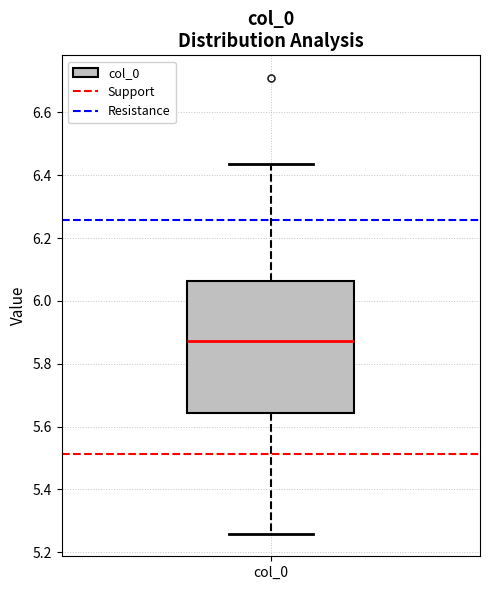

Transcribe this box plot: give where the median line is, the range the box spans, and where the two whiskers end, as read against the y-axis. The values are not printed on the chart, so give them approximately, as read against the axis.

median 5.88, box 5.64 to 6.06, whiskers 5.26 to 6.44